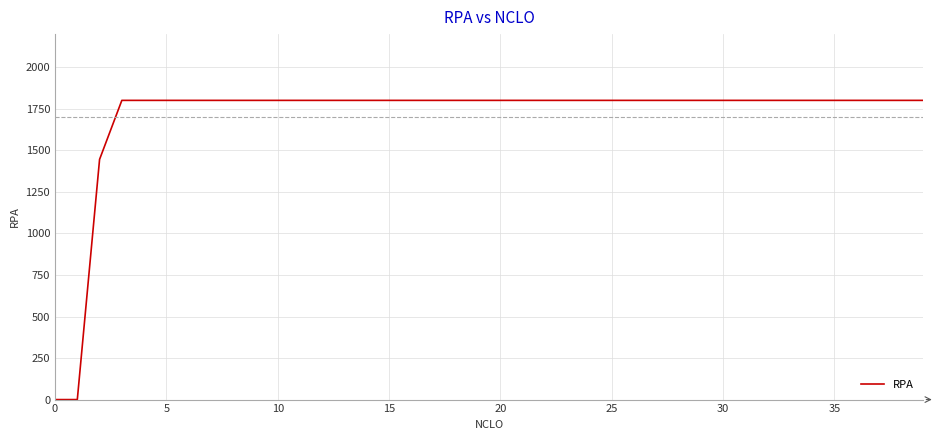

What is the maximum value shown in the chart?

1801.2